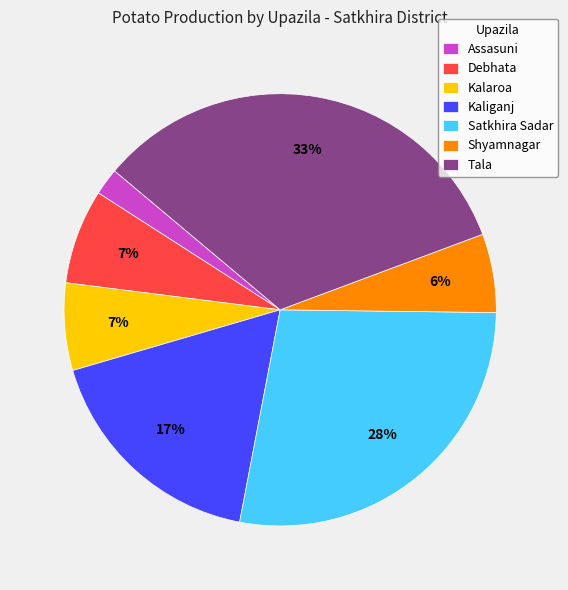

Which has a higher value, Satkhira Sadar or Assasuni?

Satkhira Sadar